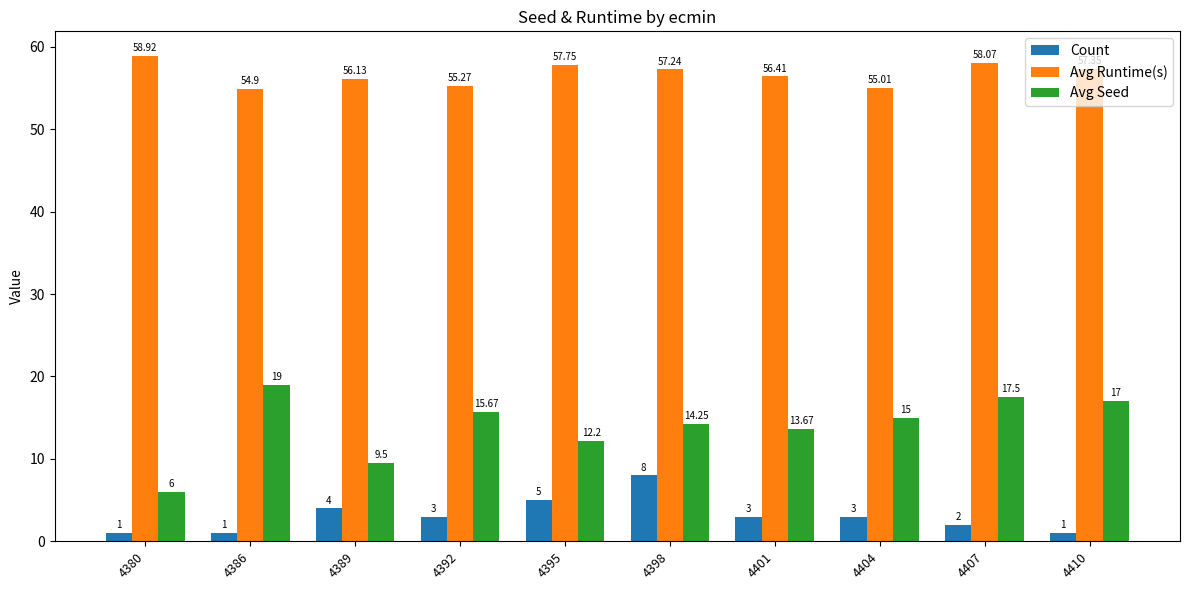

Count the Count values in the range 1 to 4.

8